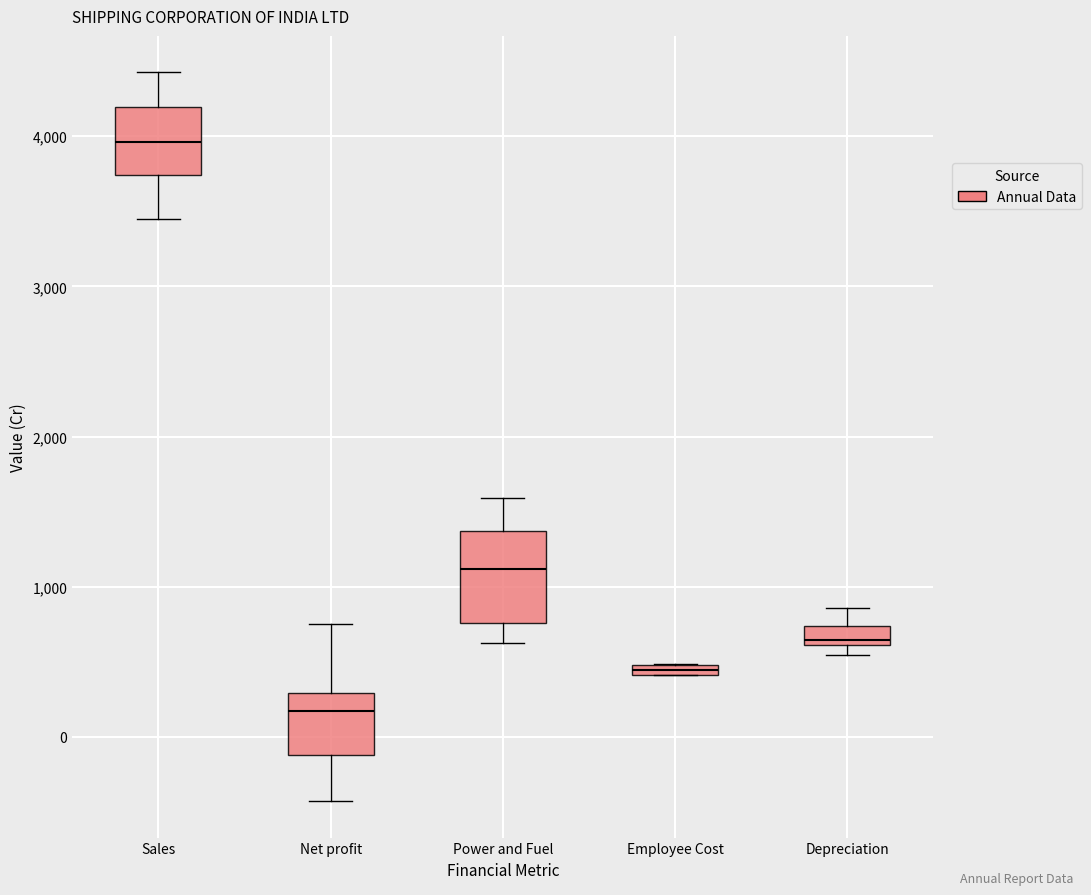

Where does the median line of the box for Sales sit on the y-axis? The values are not printed on the chart, so give them approximately, as read against the axis.

4000